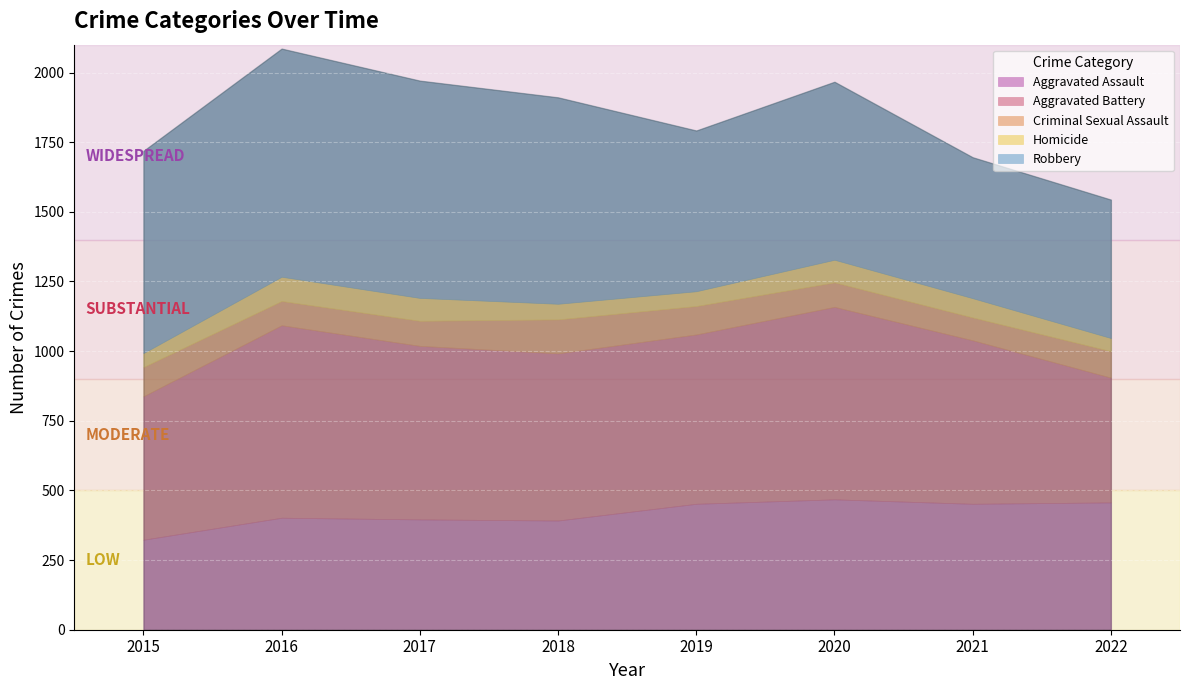

What is the approximate value of Robbery at 2022?

497